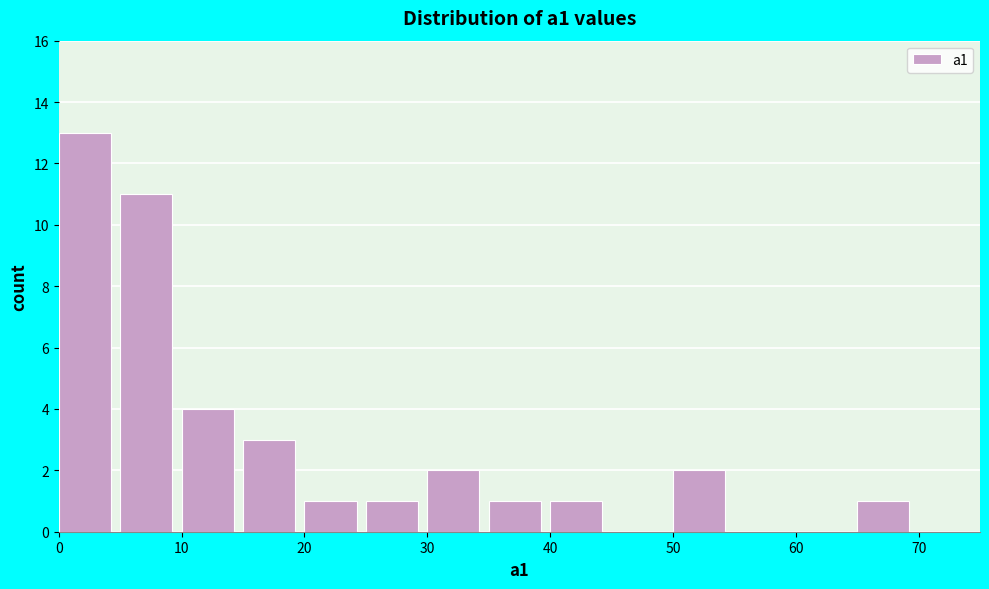

Over which range of the x-axis is the bar tallest?

0 to 5